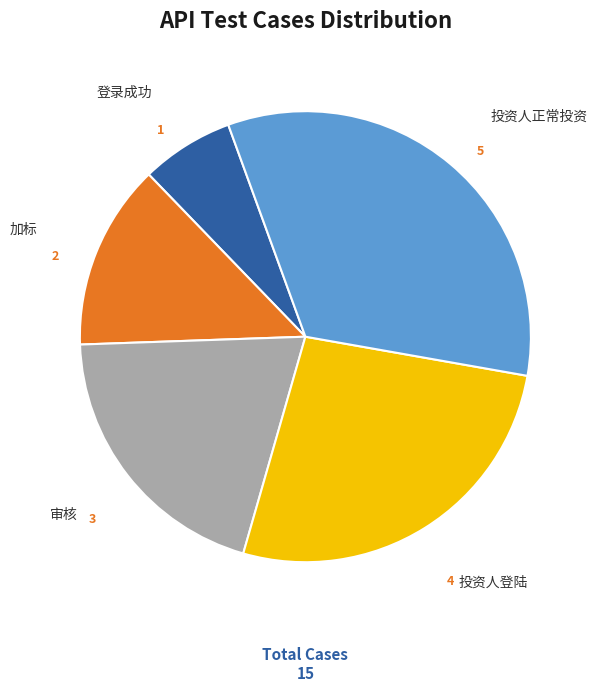

Which slice is the smallest?

登录成功